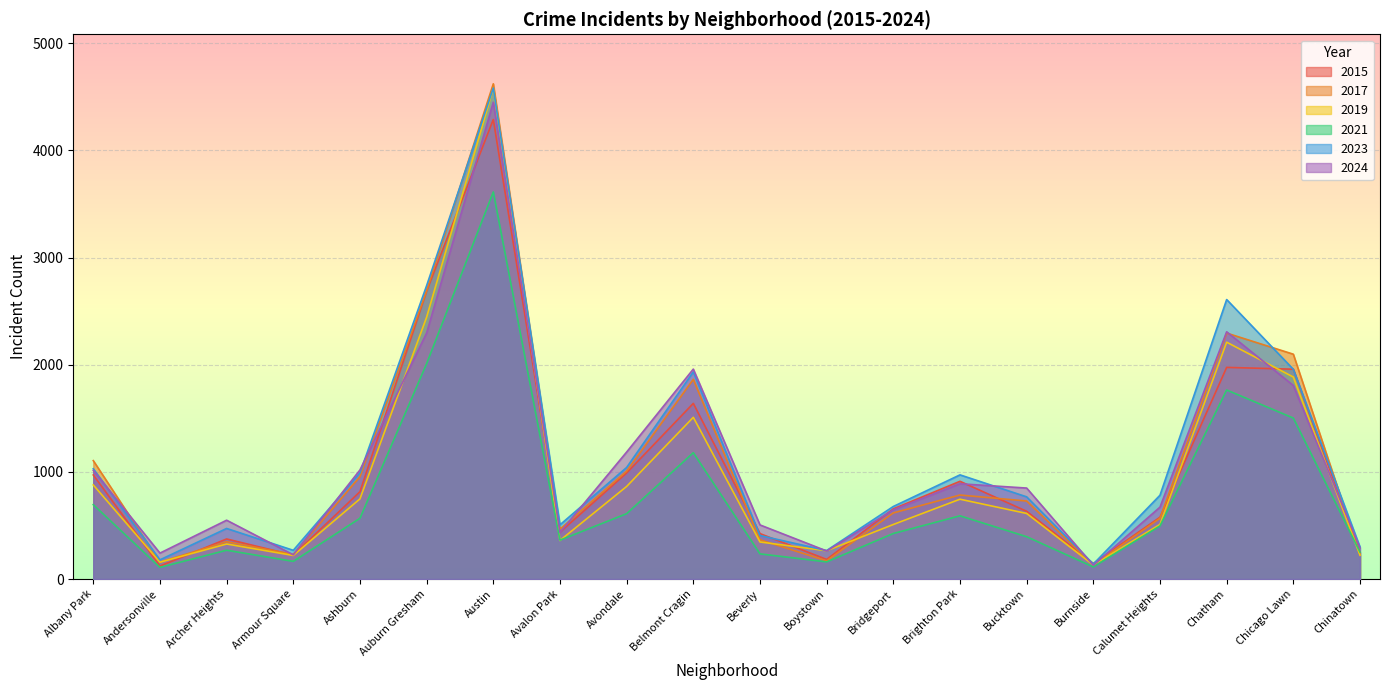

True or false: 2023 and 2021 intersect in this chart.

False